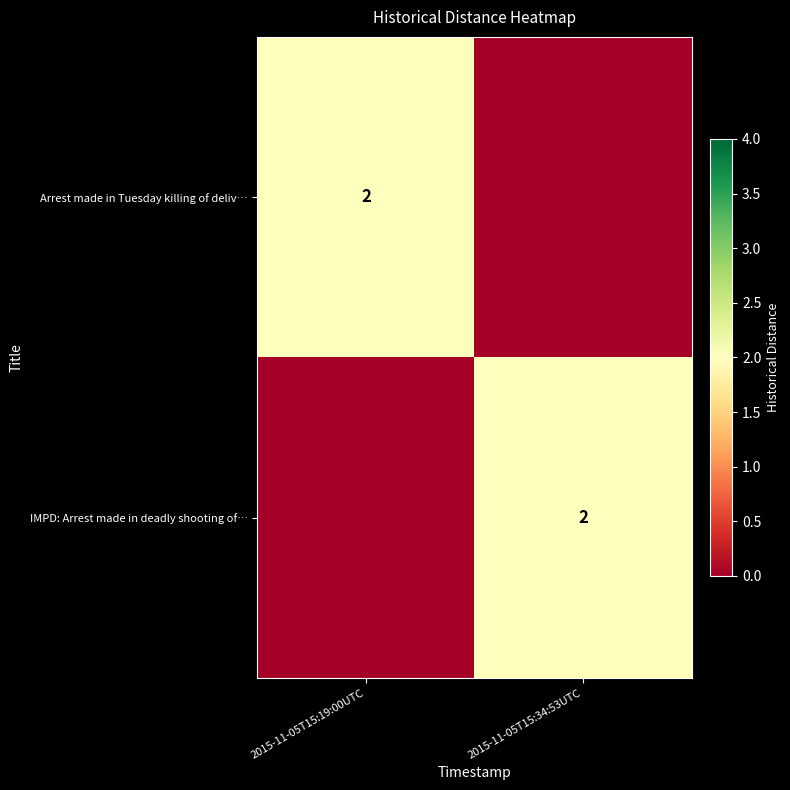

How many series are shown in this chart?

2